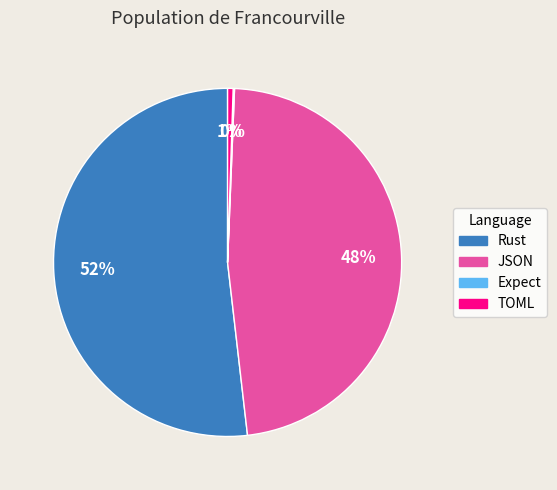

To the nearest percent, what is the combined percentage of JSON and Rust?

99%